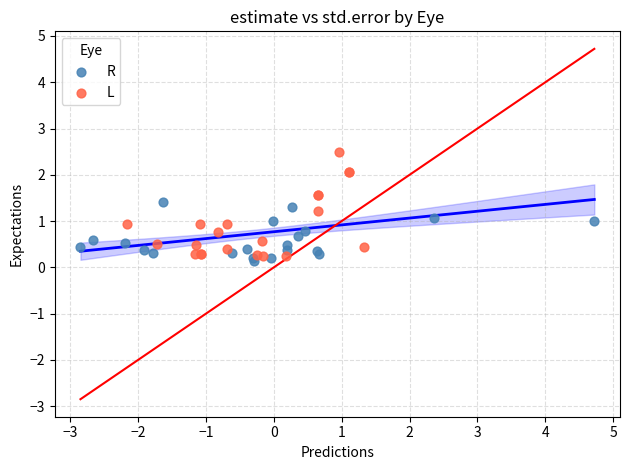

Which series reaches the maximum Y coordinate?

L